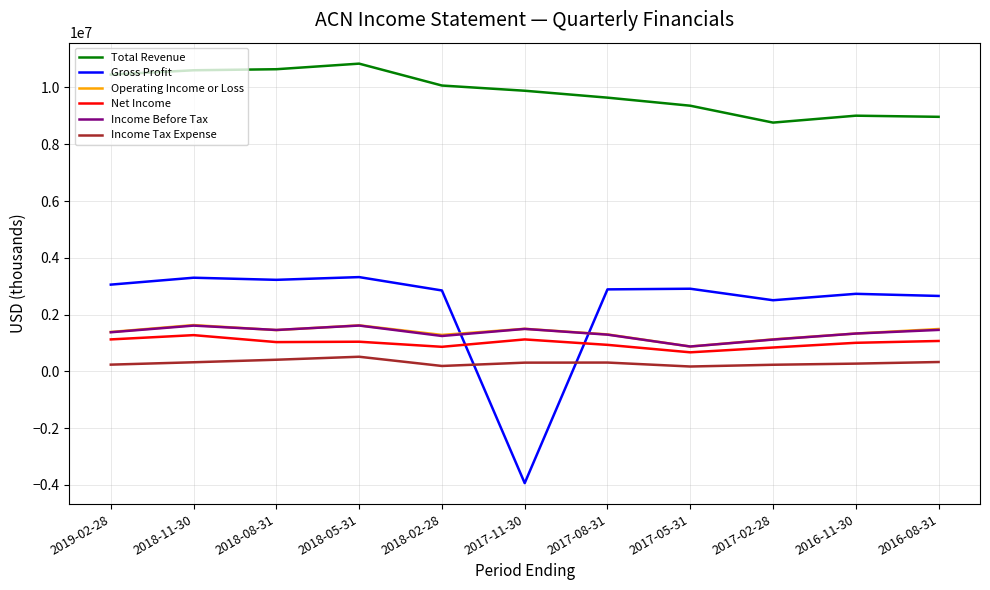

What is the minimum value for Net Income?

669500